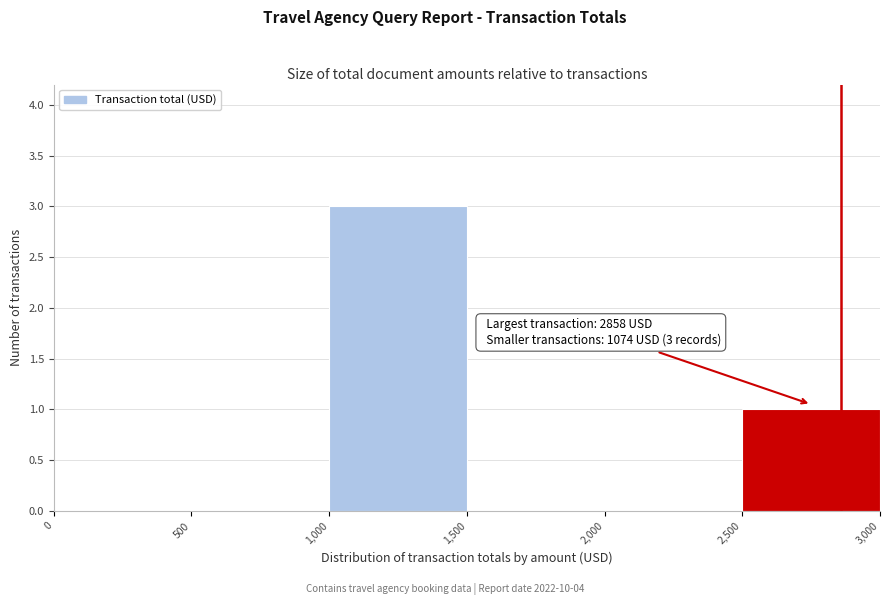

Over which range of the x-axis is the bar tallest?

1,000 to 1,500